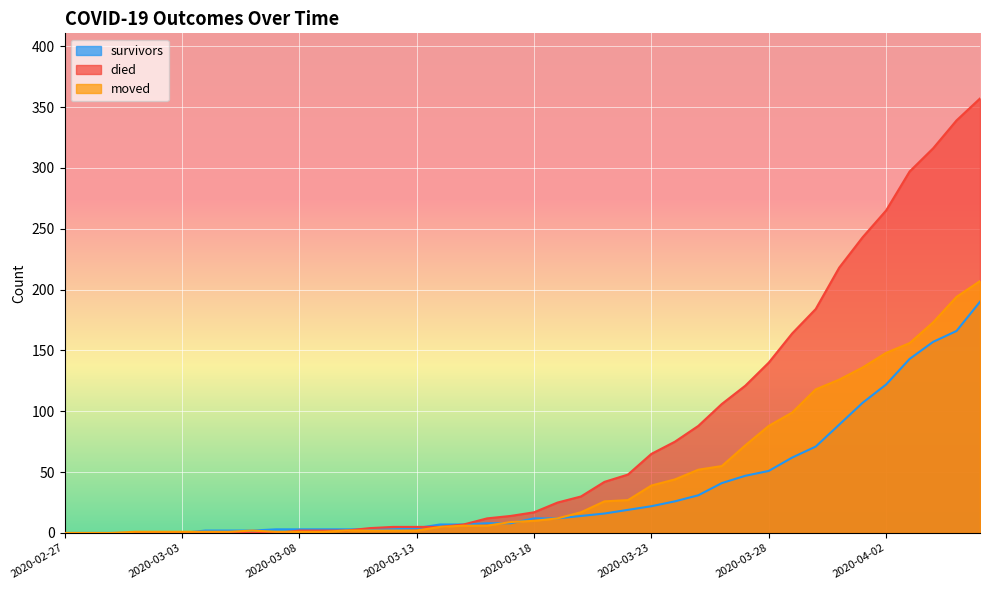

True or false: moved has a value of 44 at 2020-03-24.

True